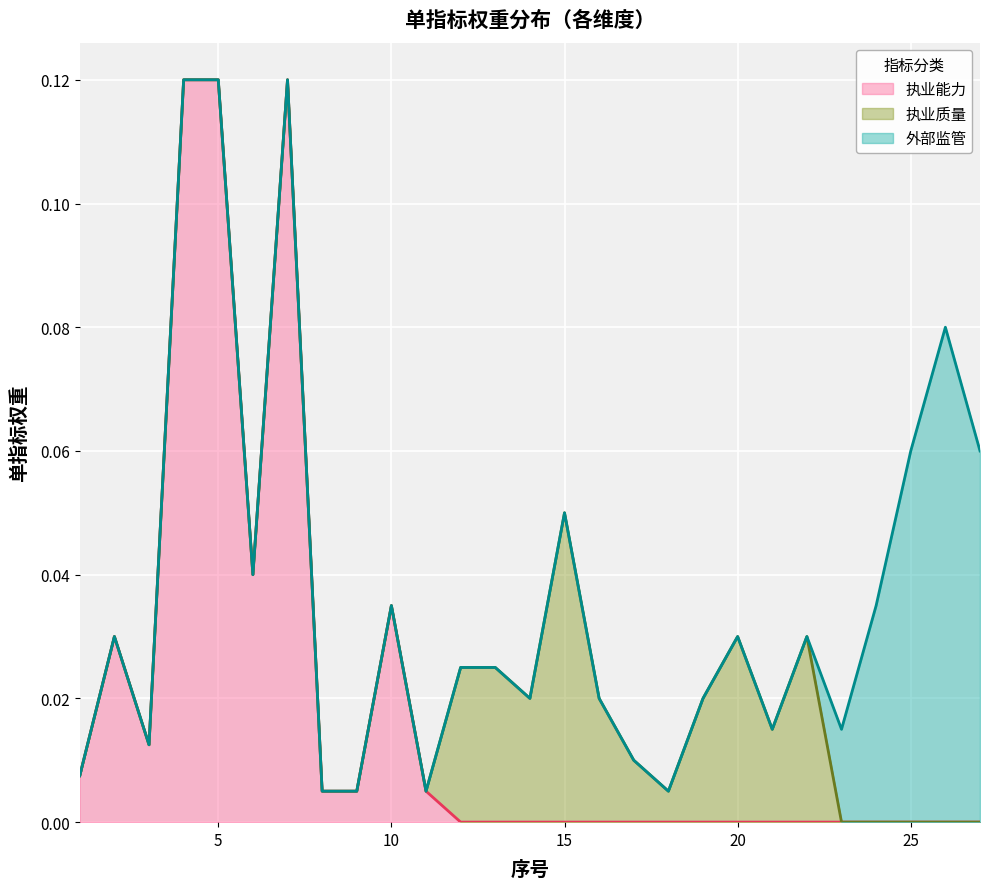

Does the chart display data point markers on the line(s)?

No